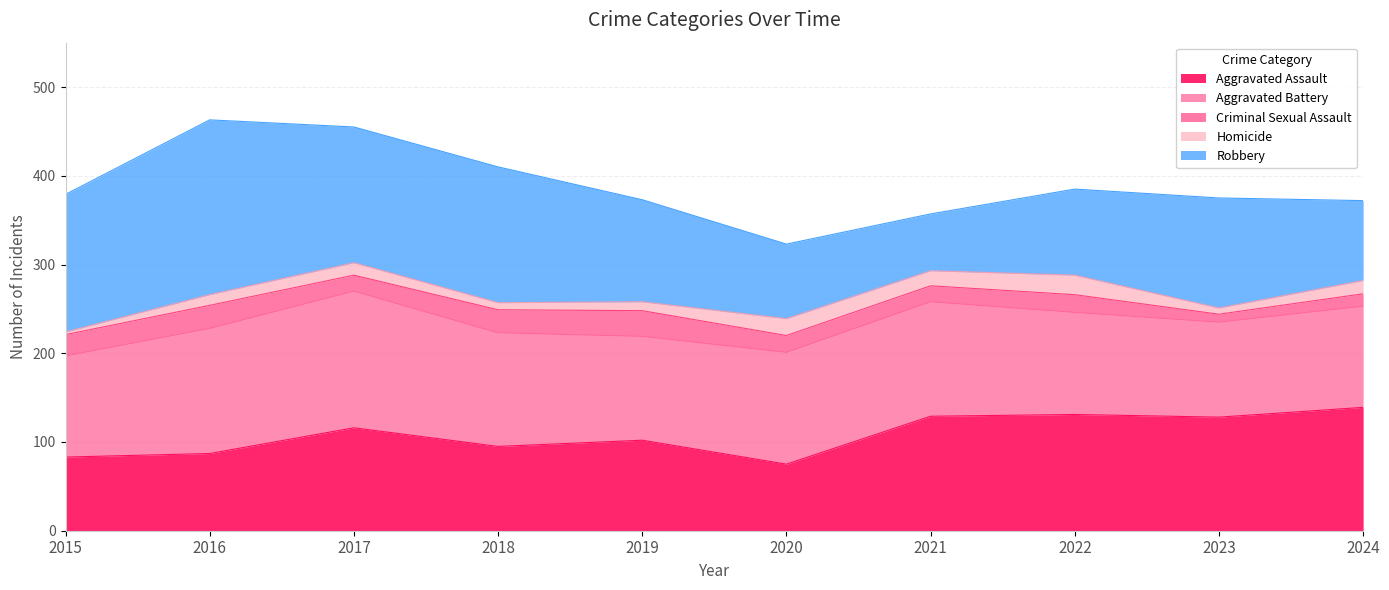

Is the value of Homicide at 2022 greater than the value of Criminal Sexual Assault at 2020?

Yes